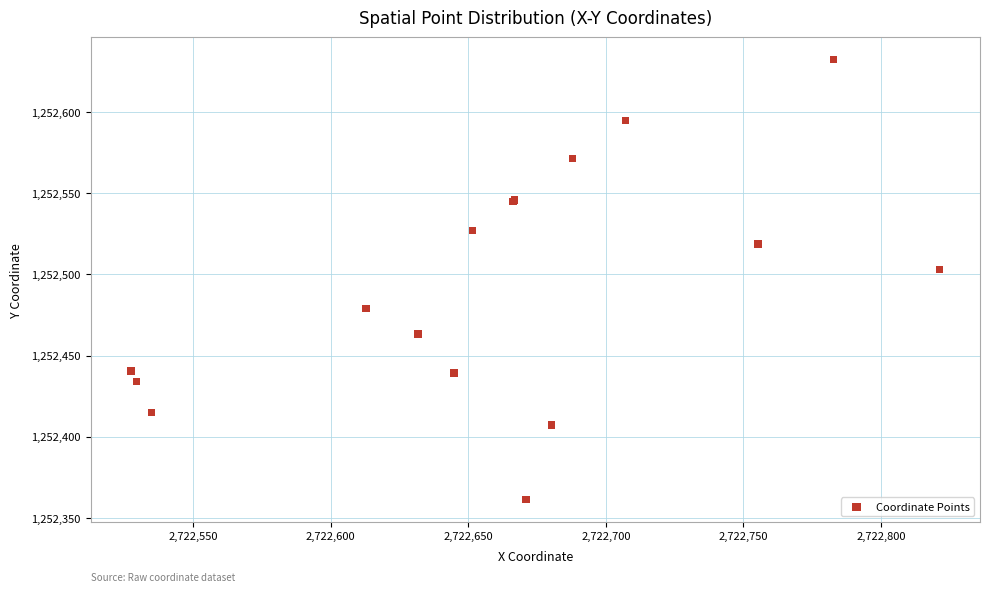

What Y value in the scatter plot is closest to 1252496?

1252503.1